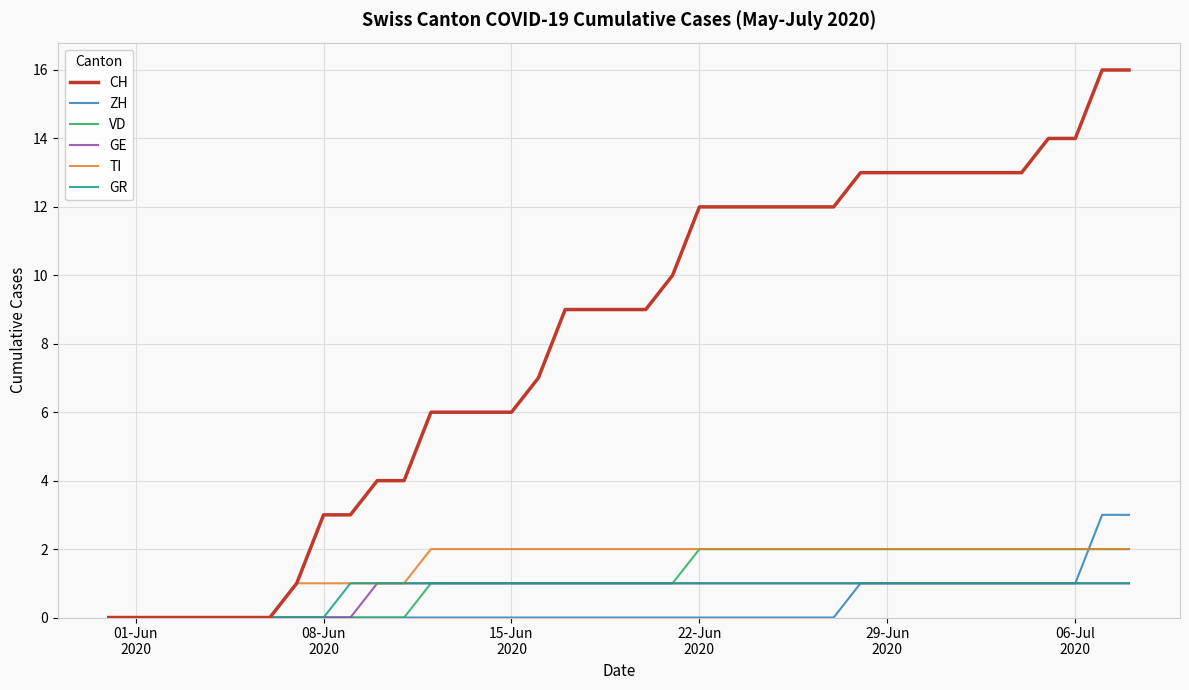

Which series has the widest spread of values?

CH